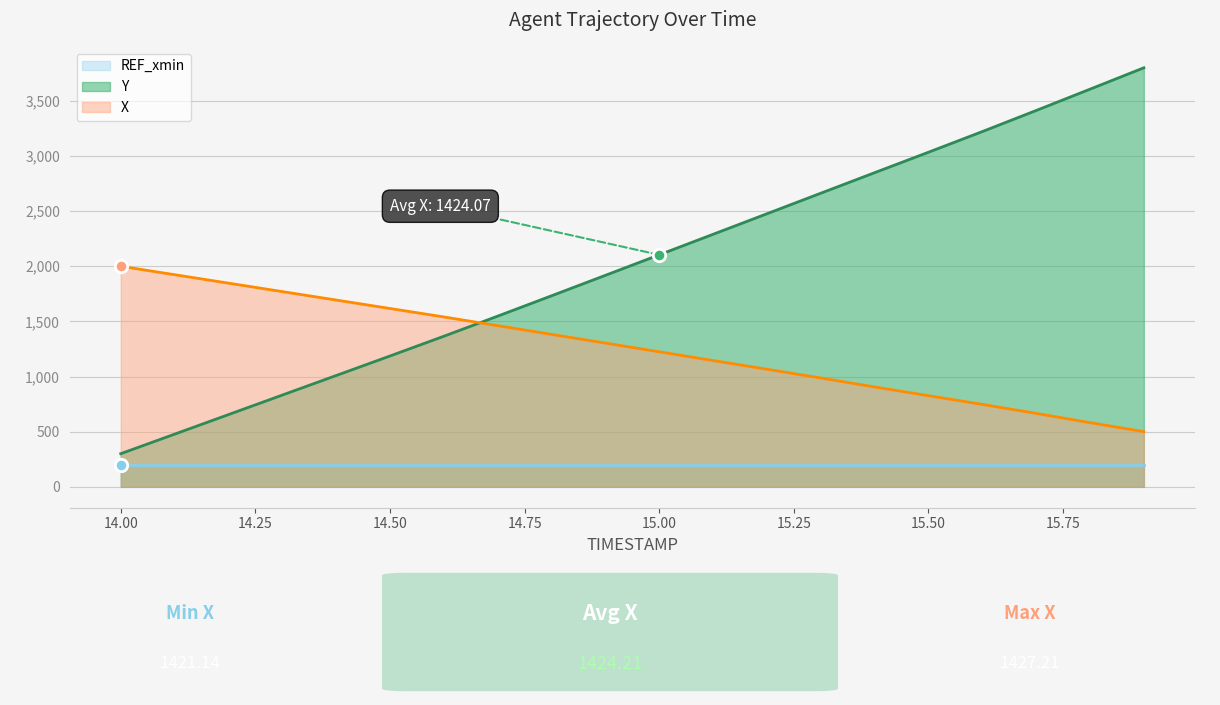

What is the lowest value of the Y series?

300.0